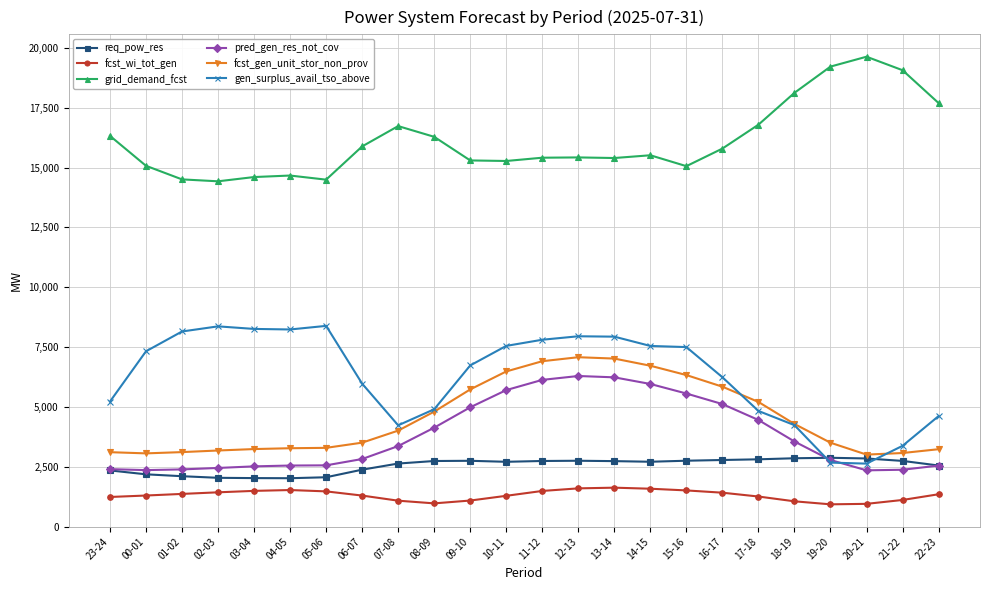

True or false: gen_surplus_avail_tso_above has more than 0 interior local peaks.

True